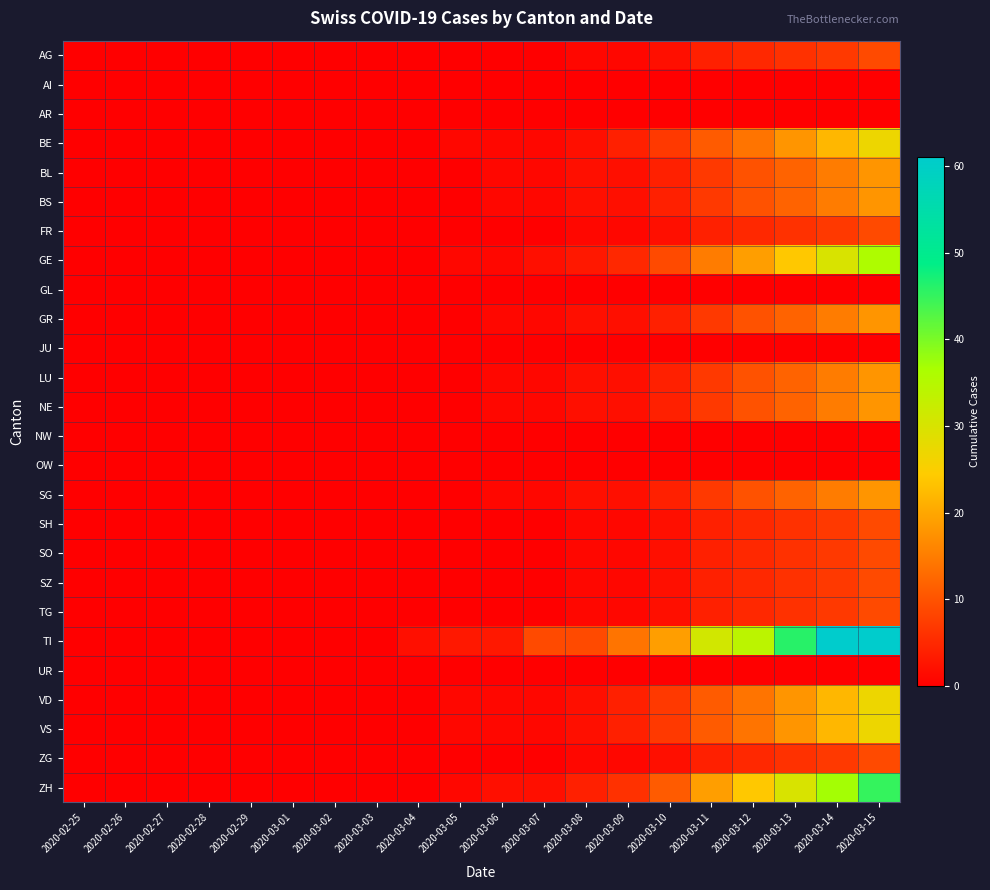

At how many categories does at least one series exceed 50?

2